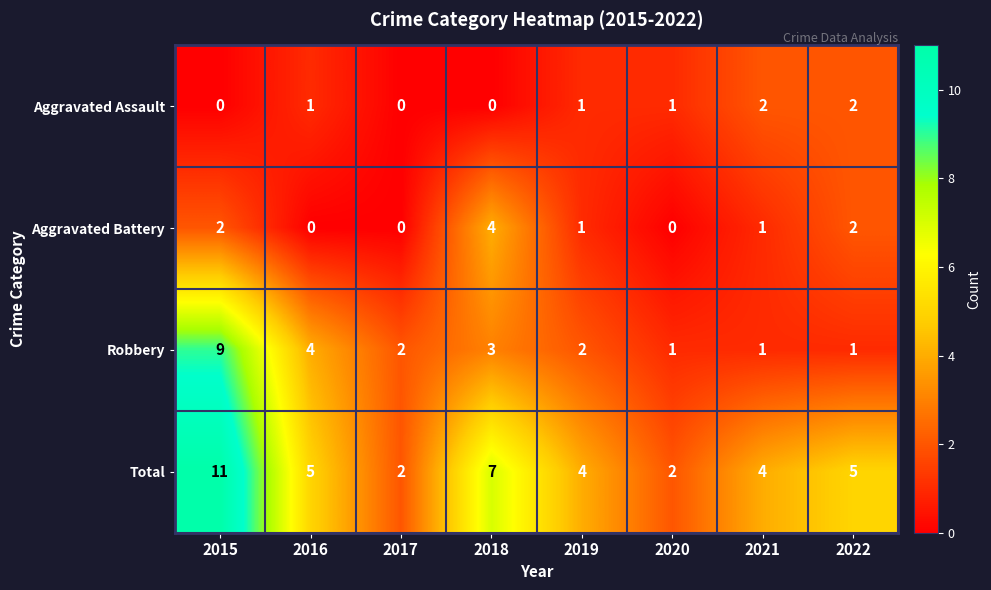

Which label corresponds to the largest value in the chart?

2015